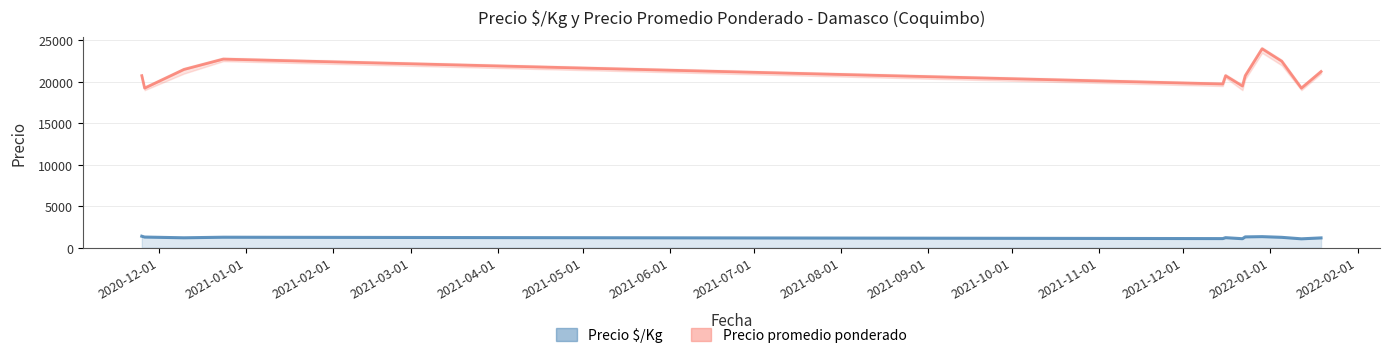

True or false: Precio promedio ponderado and Precio $/Kg intersect in this chart.

False